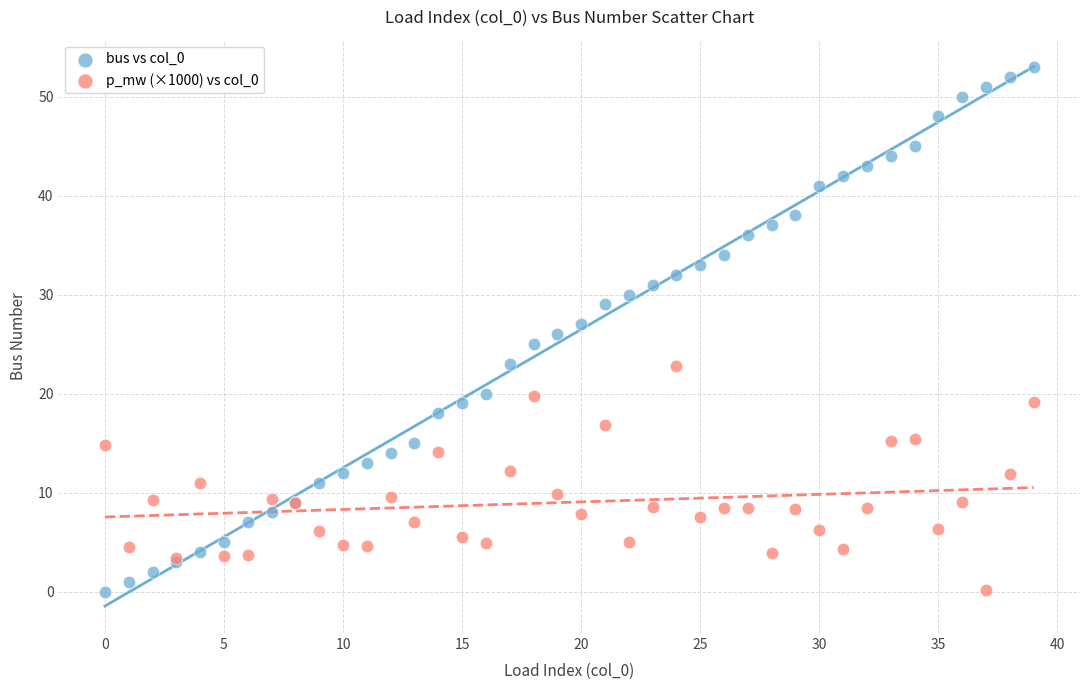

Which series has the largest Y range (max minus min)?

bus vs col_0